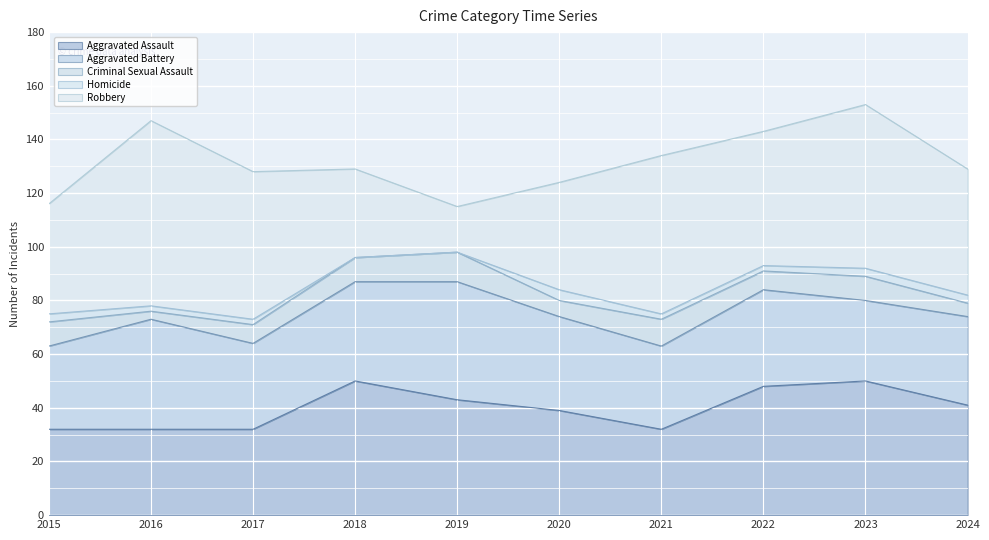

What is the average value of the Aggravated Battery series?

35